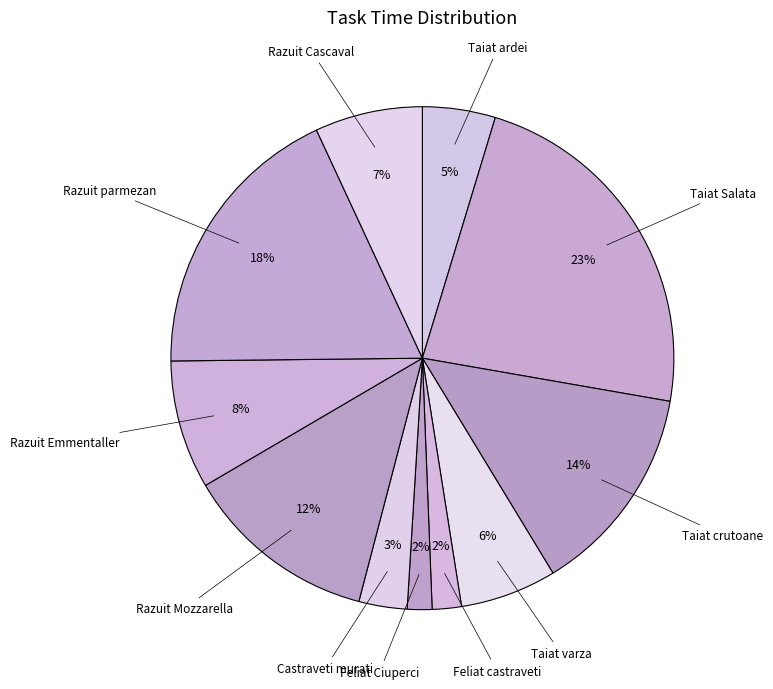

How many segments does this pie chart have?

11